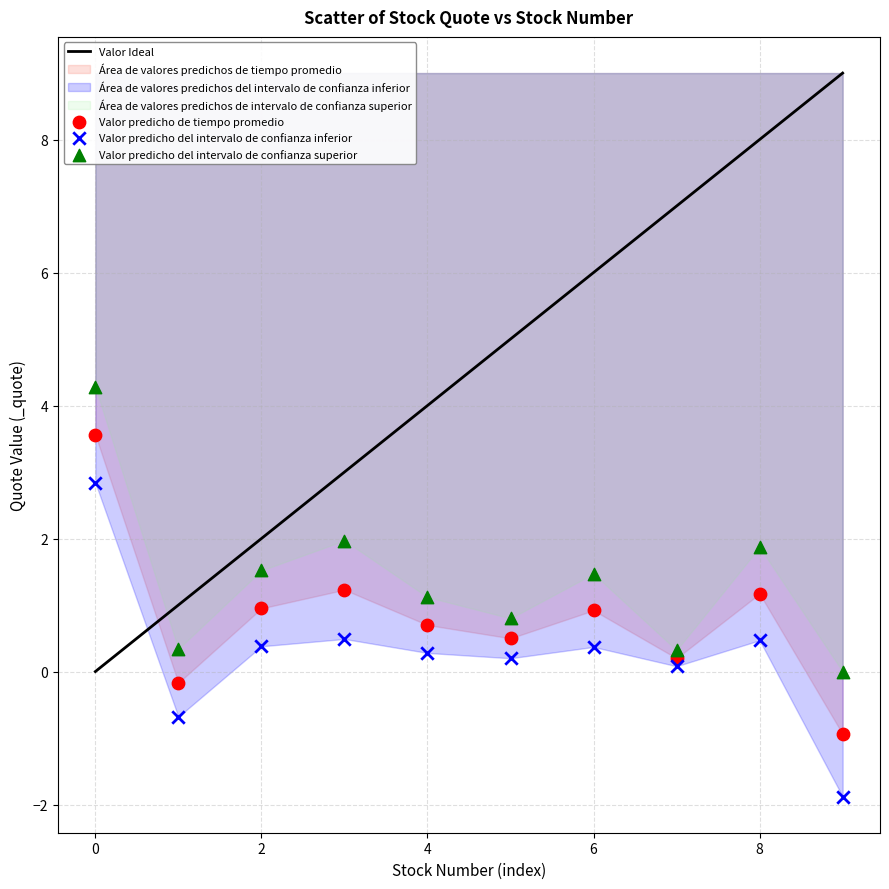

Which series contains the lowest Y value?

Valor predicho del intervalo de confianza inferior